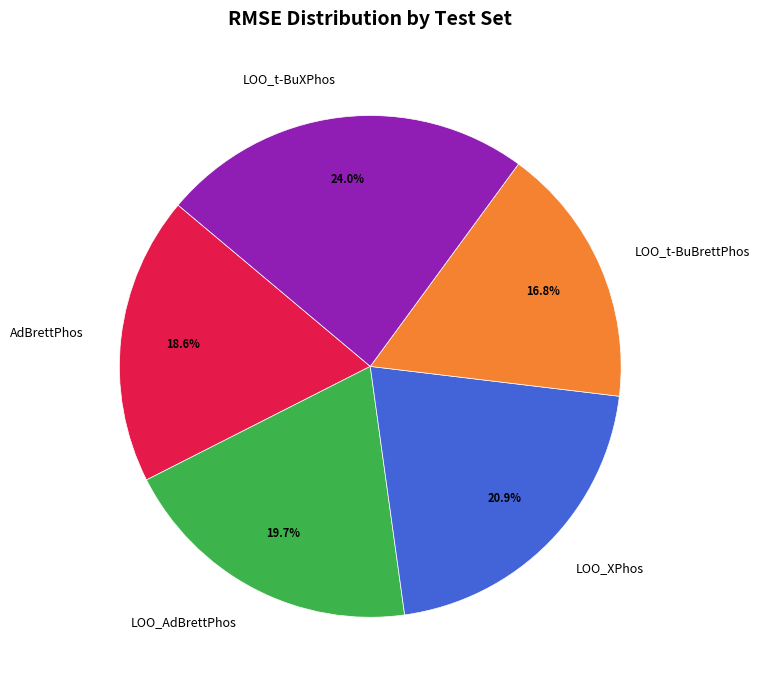

Which category has the biggest portion of the pie?

LOO_t-BuXPhos